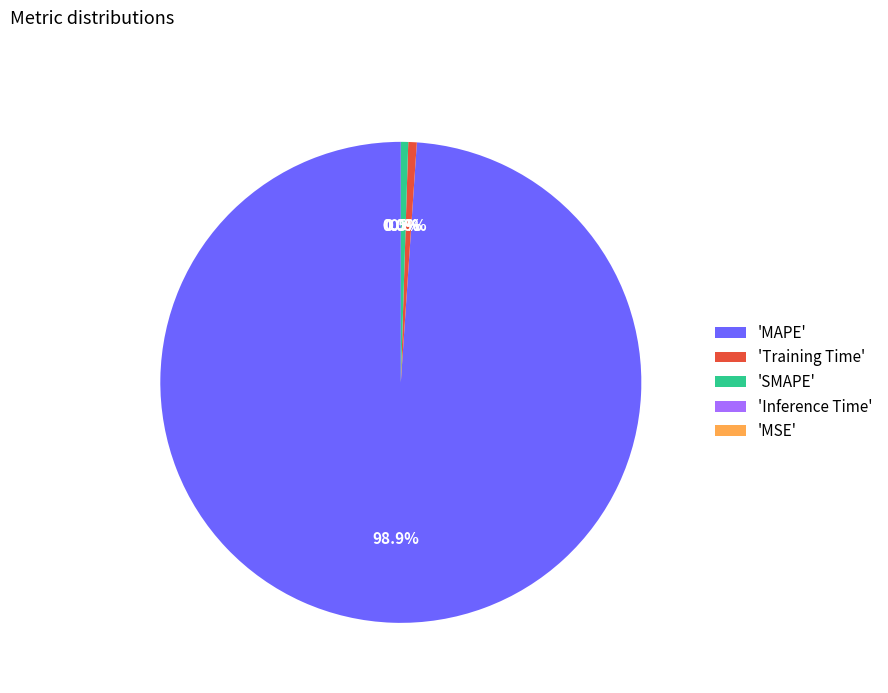

Is the sum of 'Training Time' and 'SMAPE' greater than half?

No